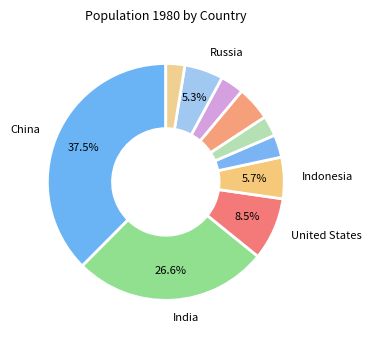

How many segments does this pie chart have?

10